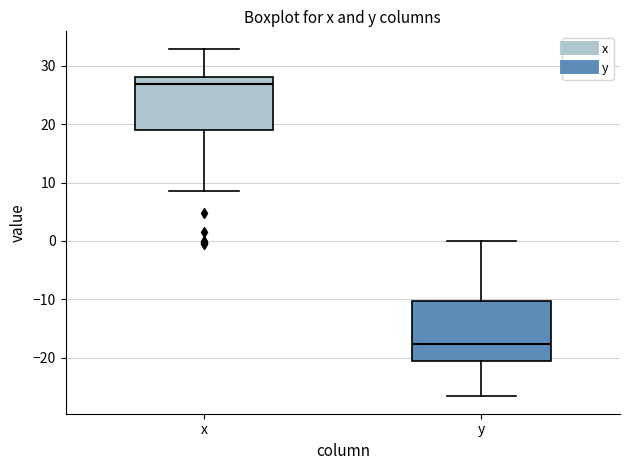

Which box's median line is the lowest?

y